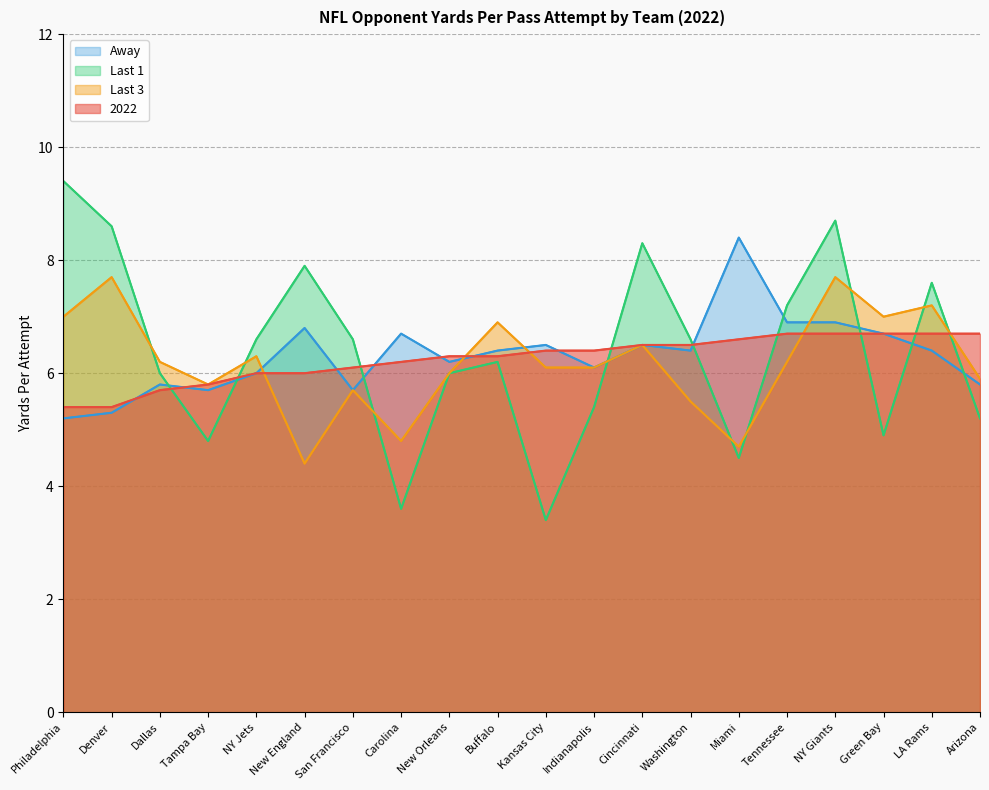

What is the minimum value shown in the chart?

3.4